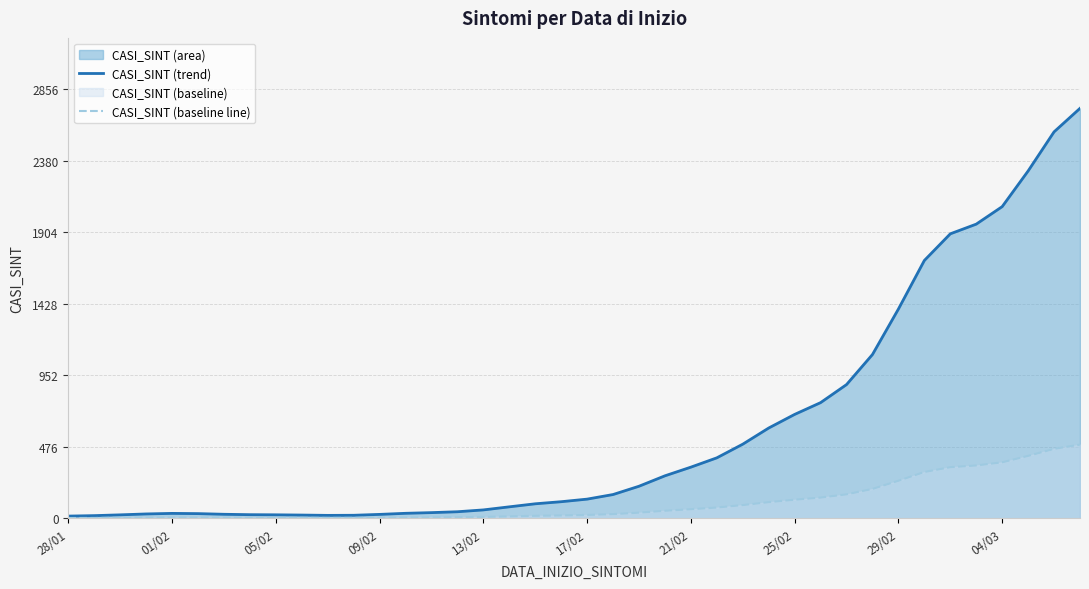

True or false: CASI_SINT (baseline line) and CASI_SINT (trend) intersect in this chart.

False